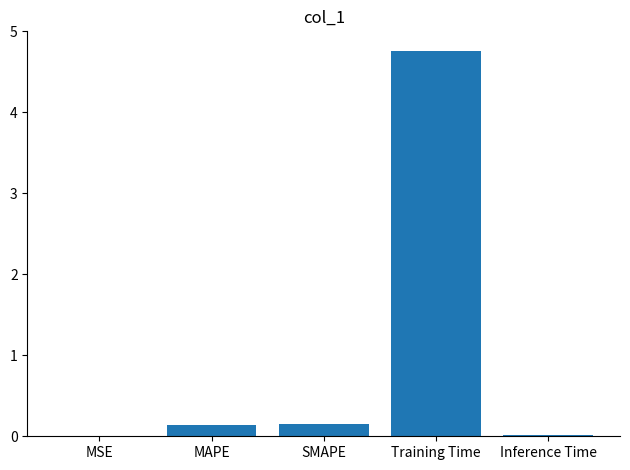

Which label corresponds to the largest value in the chart?

Training Time